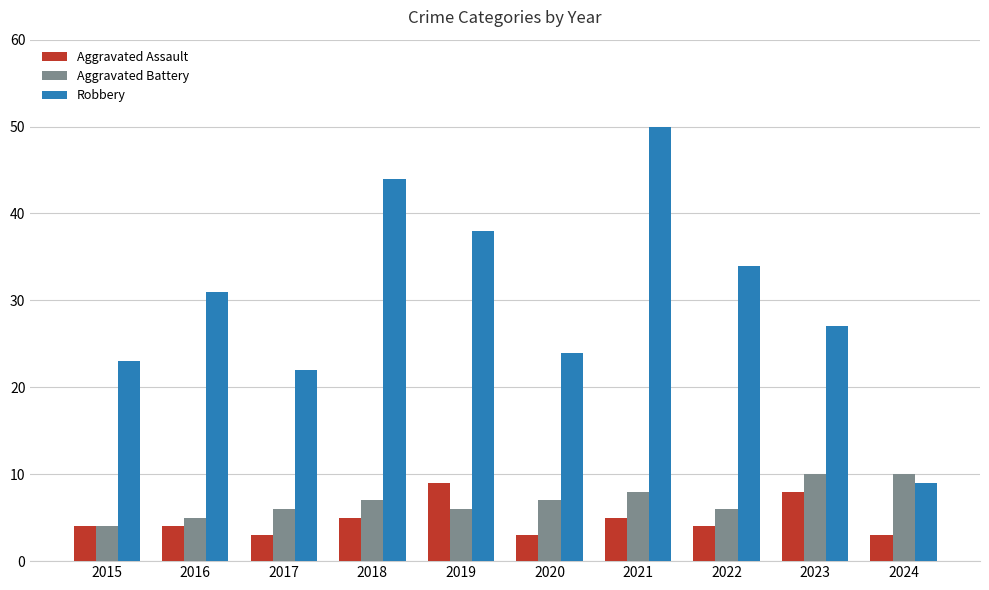

What is the value of the Aggravated Battery bar at the 3rd from the left?

6